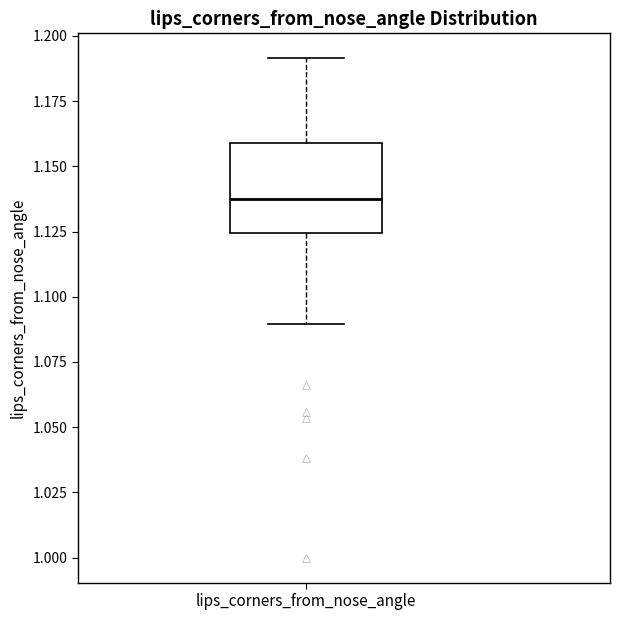

Transcribe this box plot: give where the median line is, the range the box spans, and where the two whiskers end, as read against the y-axis. The values are not printed on the chart, so give them approximately, as read against the axis.

median 1.140, box 1.125 to 1.160, whiskers 1.090 to 1.190